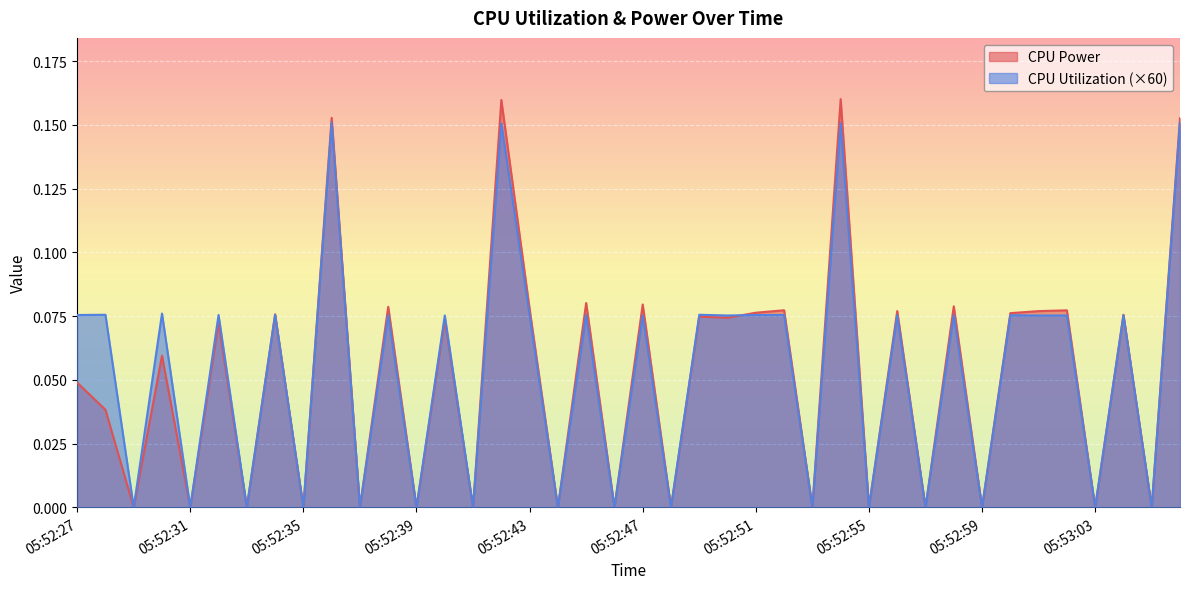

Which series has the largest range (max minus min)?

CPU Power